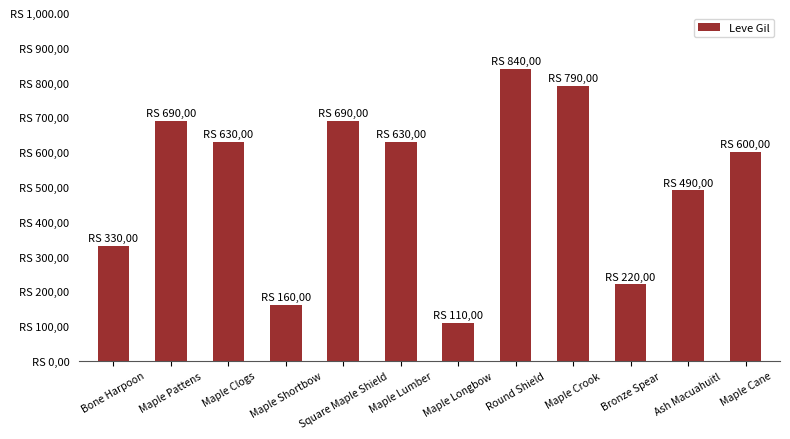

List the labels in order of value, smallest first.

Maple Longbow, Maple Shortbow, Bronze Spear, Bone Harpoon, Ash Macuahuitl, Maple Cane, Maple Clogs, Maple Lumber, Maple Pattens, Square Maple Shield, Maple Crook, Round Shield